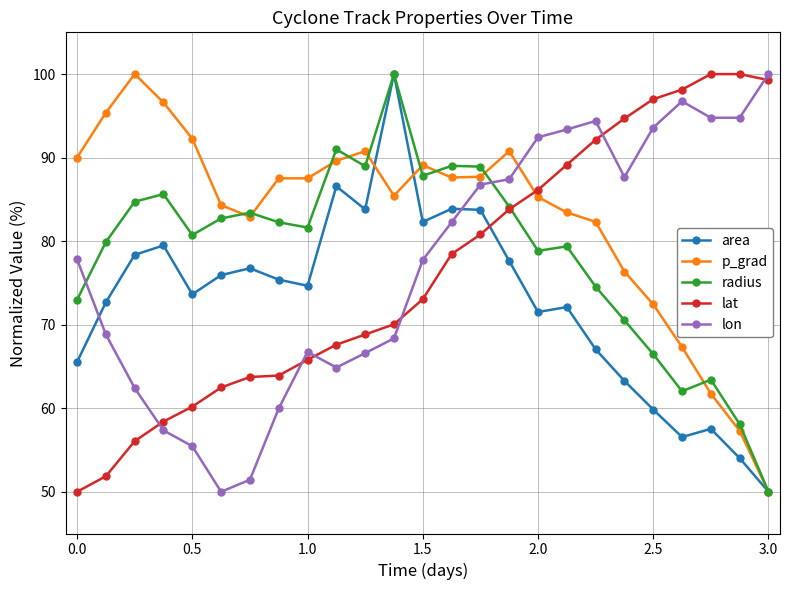

Which series has the largest total across all categories?

p_grad